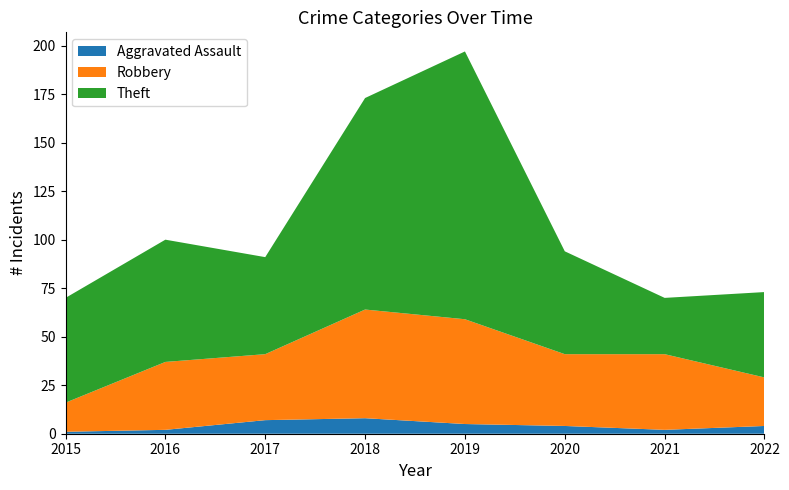

Reading right to left, what are all the values shown in this chart?

Aggravated Assault: 4	2	4	5	8	7	2	1
Robbery: 25	39	37	54	56	34	35	15
Theft: 44	29	53	138	109	50	63	54